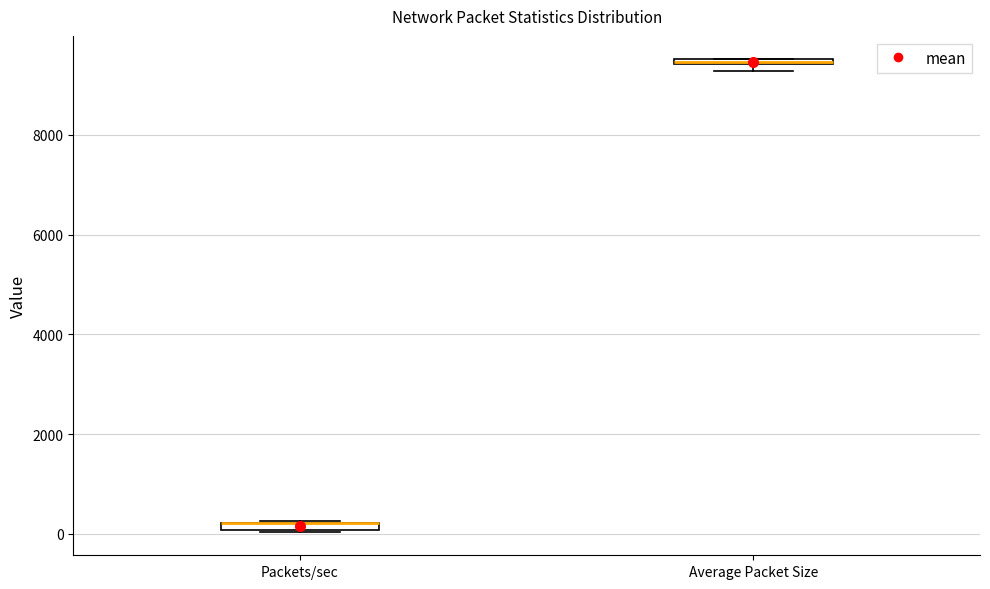

Where is the lower edge of the box for Packets/sec on the y-axis? The values are not printed on the chart, so give them approximately, as read against the axis.

0